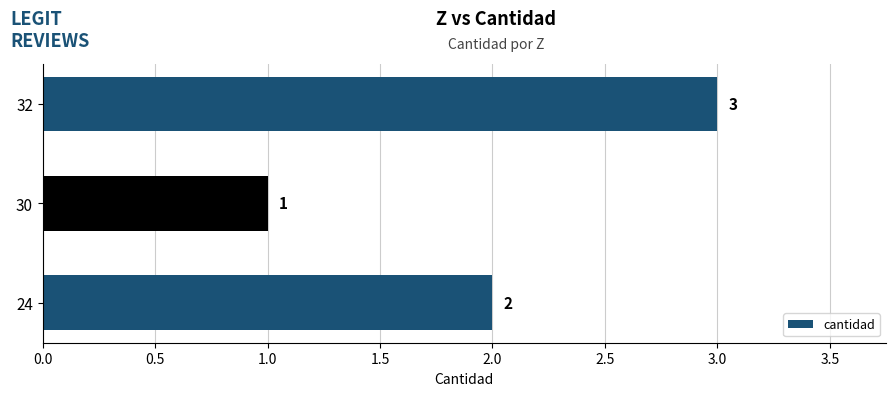

Rank the categories by value from lowest to highest.

30, 24, 32